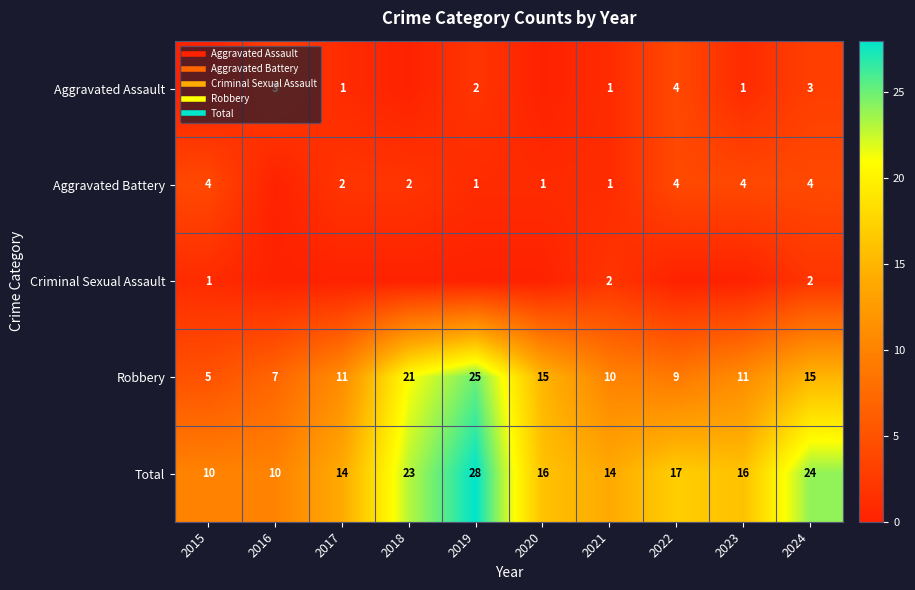

What is the maximum value for Robbery?

25